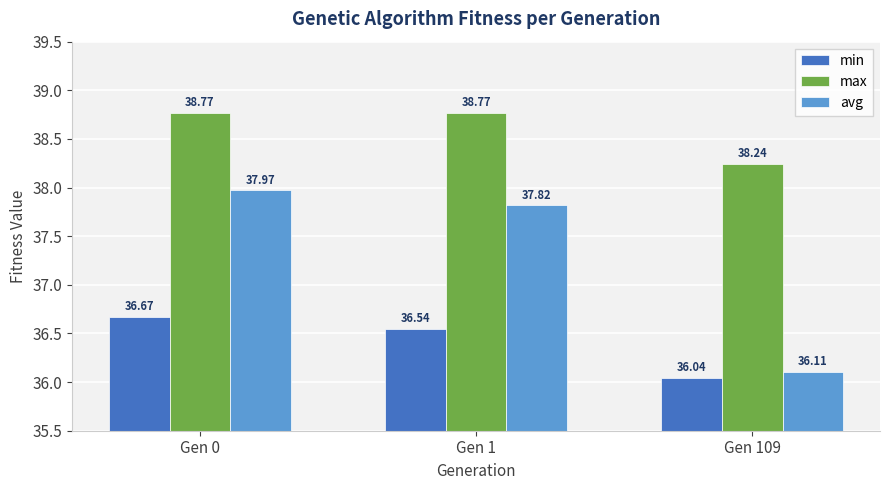

The avg series shows 38.0 at Gen 0. True or false?

True